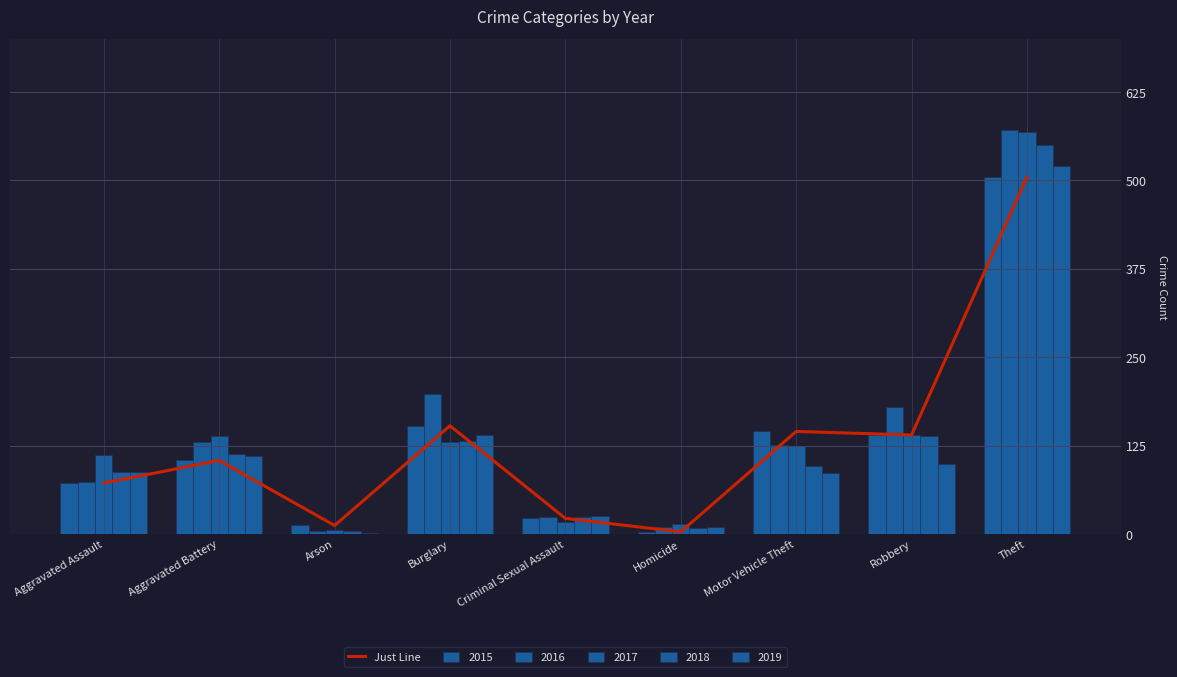

Rank the categories by value from lowest to highest.

Homicide, Arson, Criminal Sexual Assault, Aggravated Assault, Aggravated Battery, Robbery, Motor Vehicle Theft, Burglary, Theft